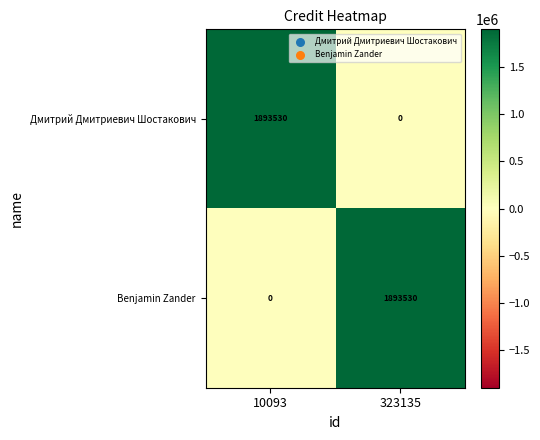

Rank the series at 323135 from highest to lowest value.

Benjamin Zander, Дмитрий Дмитриевич Шостакович